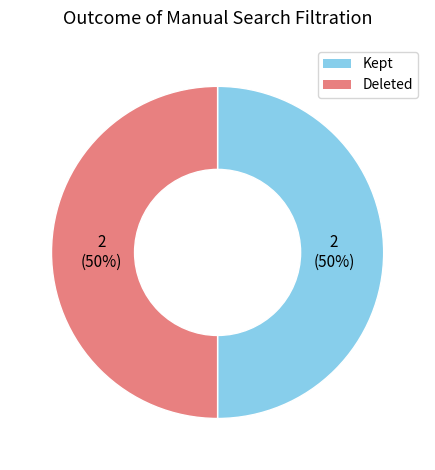

To the nearest percent, what is the average slice percentage?

50%